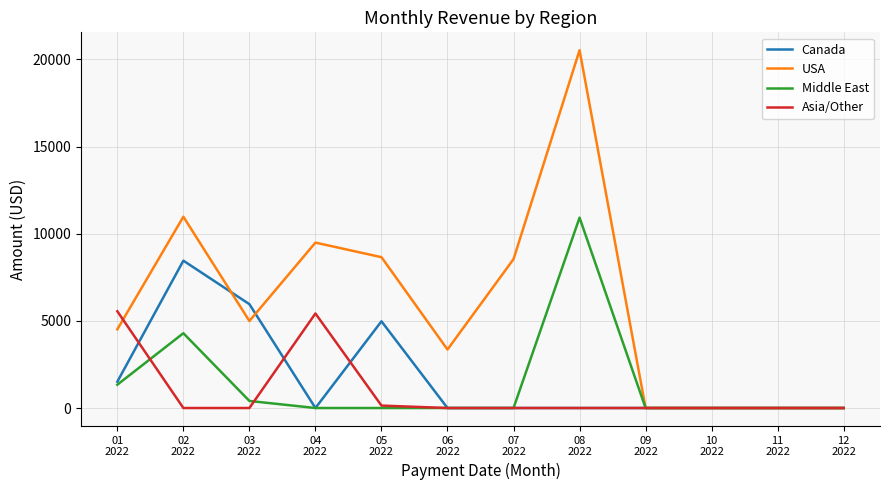

What is the difference between the maximum and minimum values in the Asia/Other series?

5550.0